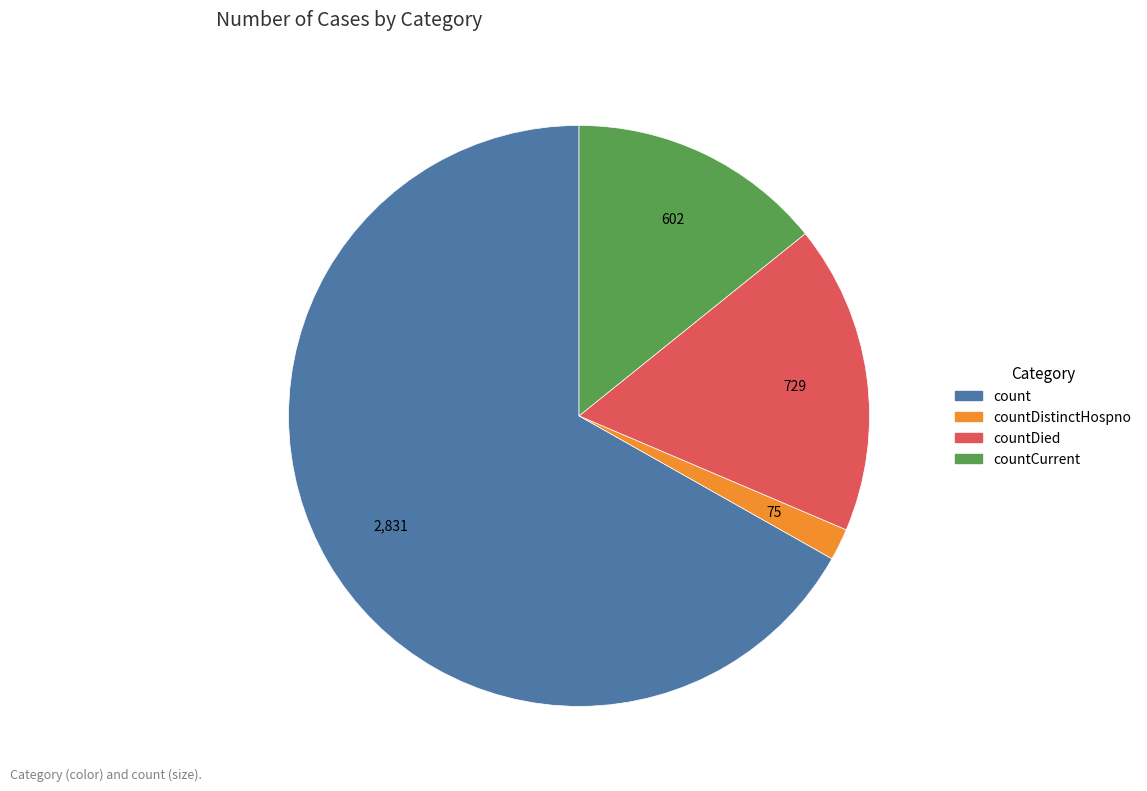

Between count and countDied, which is larger?

count